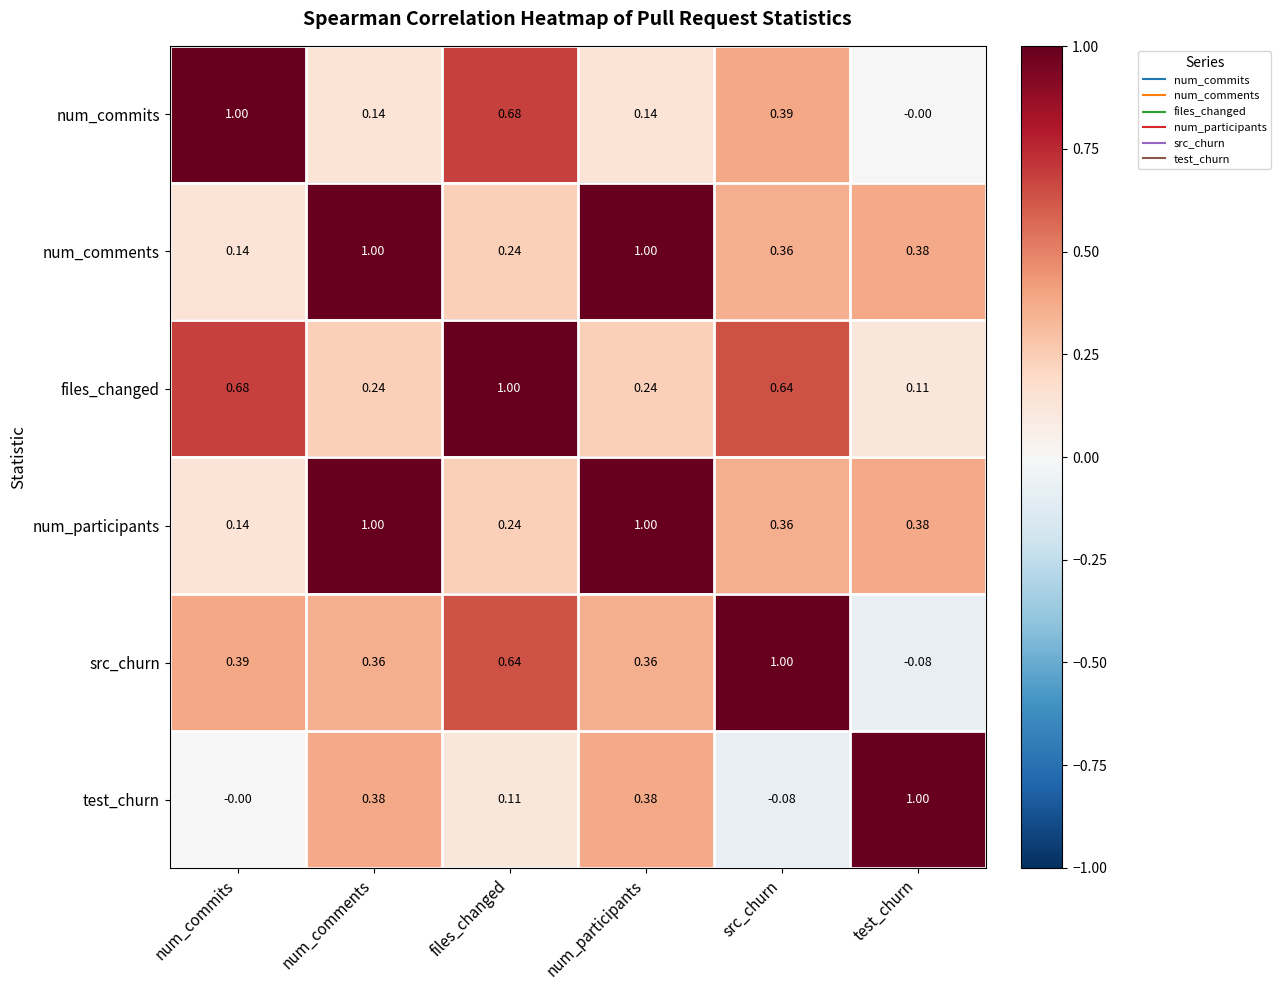

Is the value of files_changed at num_participants greater than the value of num_participants at num_comments?

No